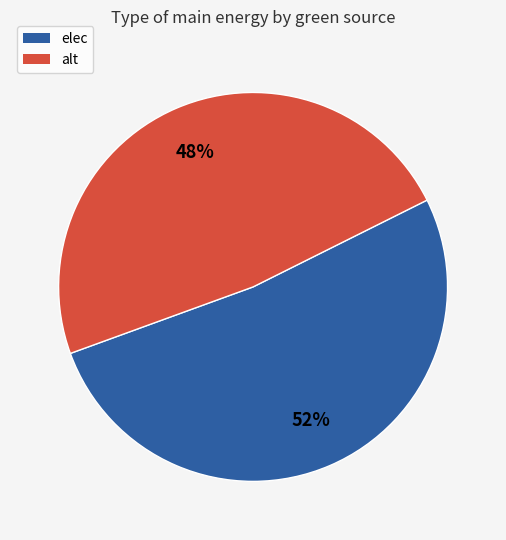

To the nearest percent, what is the difference between the largest and smallest slice percentages?

4%